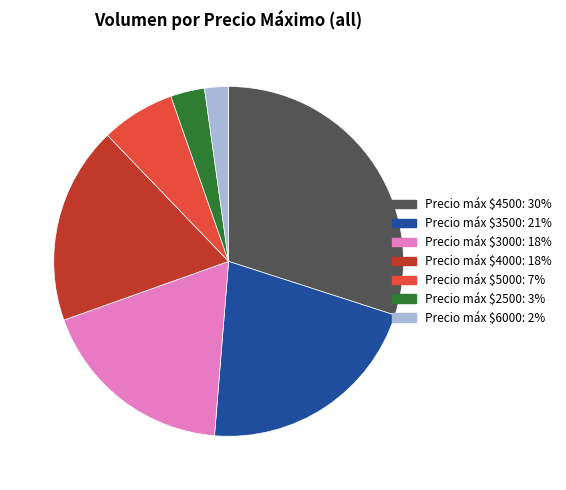

Does any single category account for the majority?

No